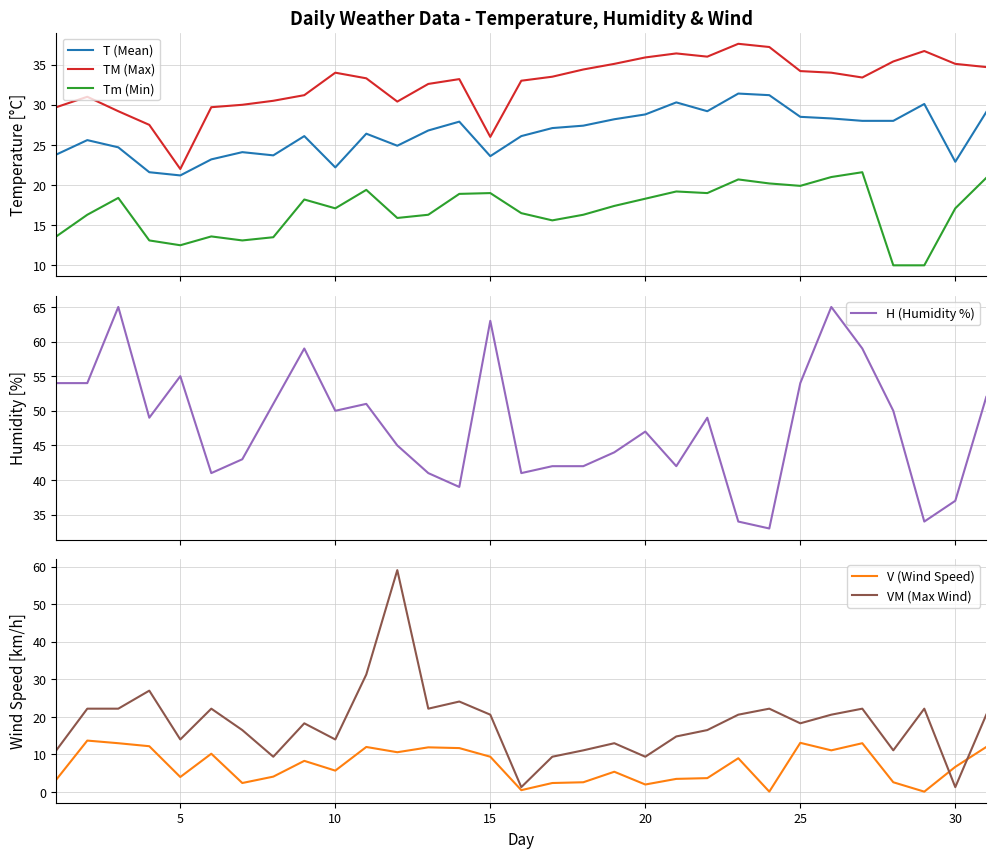

How many lines are shown in the chart?

6